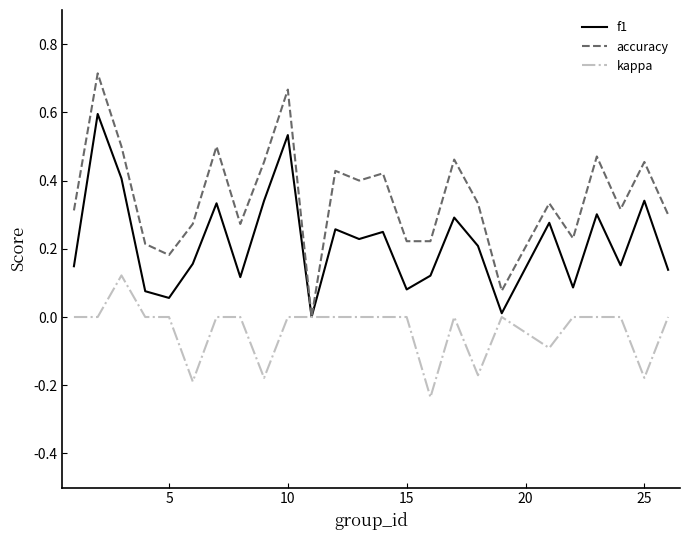

Which series has the largest range (max minus min)?

accuracy